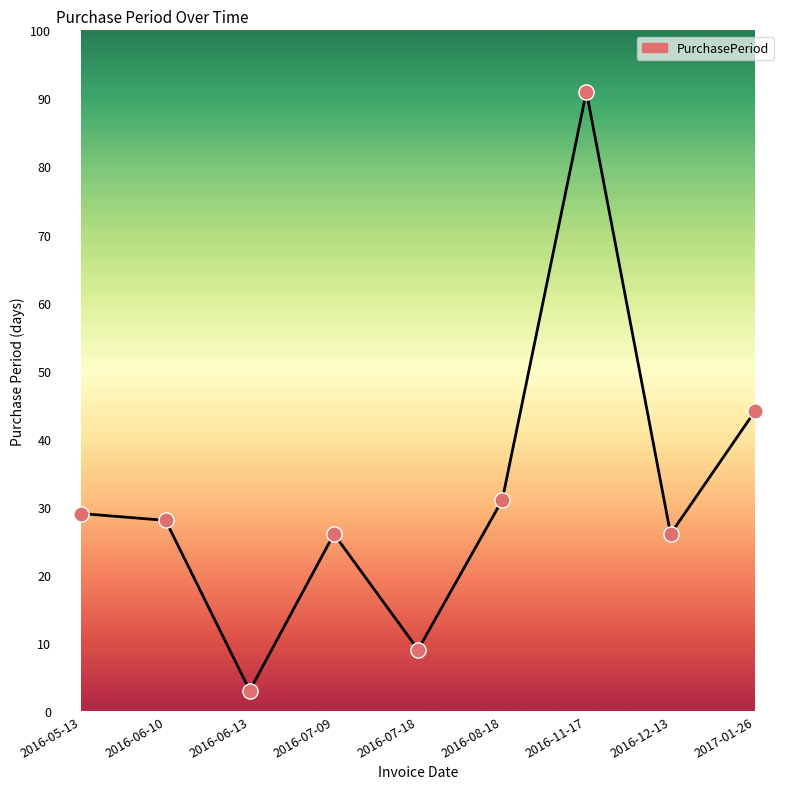

What is the ratio of the value at 2016-05-13 to the value at 2016-06-10?

1.0